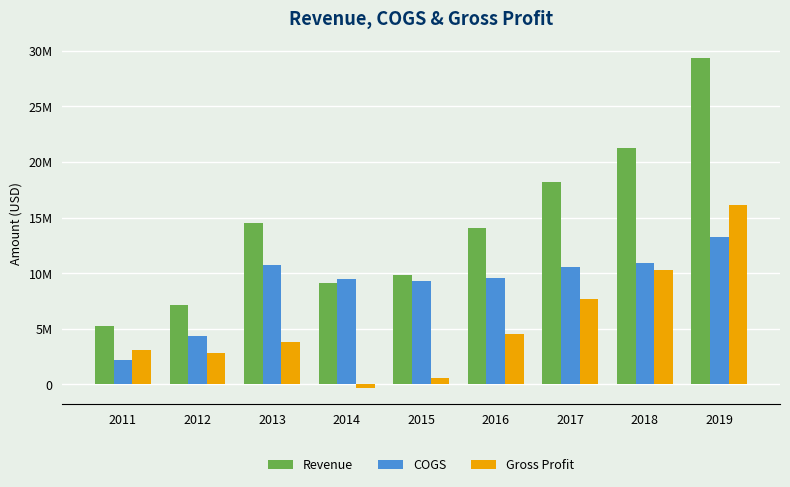

Where does the Gross Profit series first go above 3807000?

2016